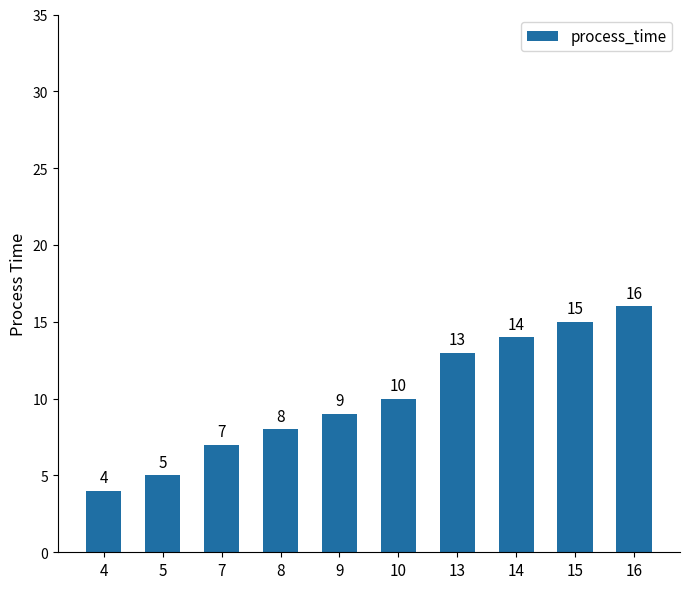

Rank the categories by value from highest to lowest.

16, 15, 14, 13, 10, 9, 8, 7, 5, 4